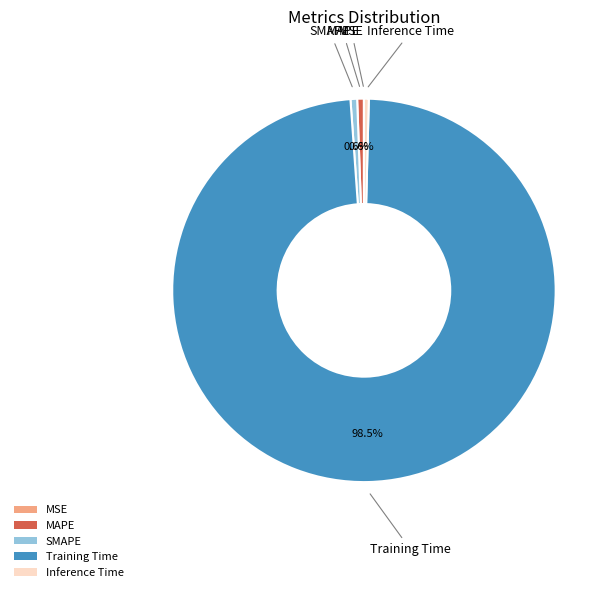

Which slice is the largest?

Training Time